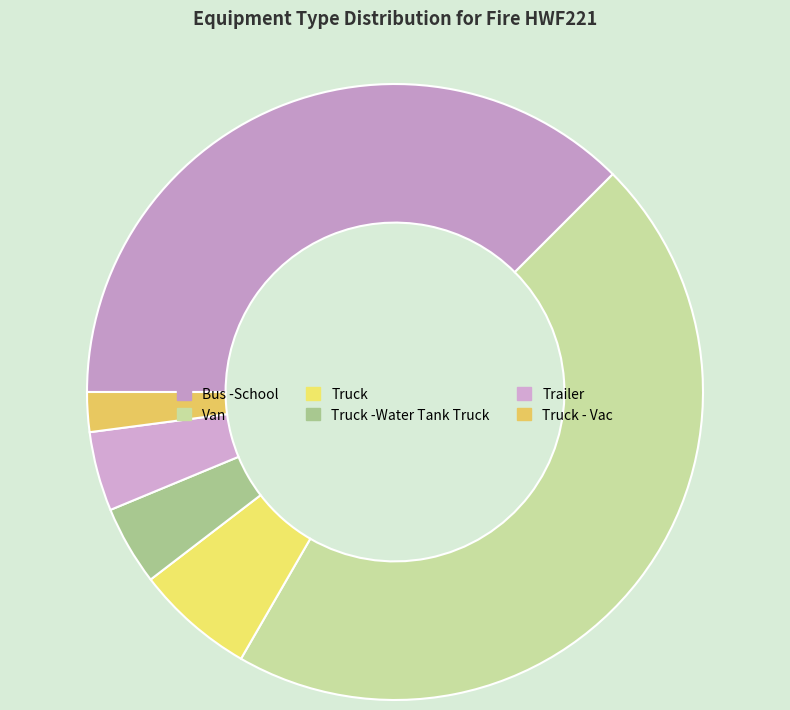

The Truck -Water Tank Truck slice represents 4% of the pie. True or false?

True